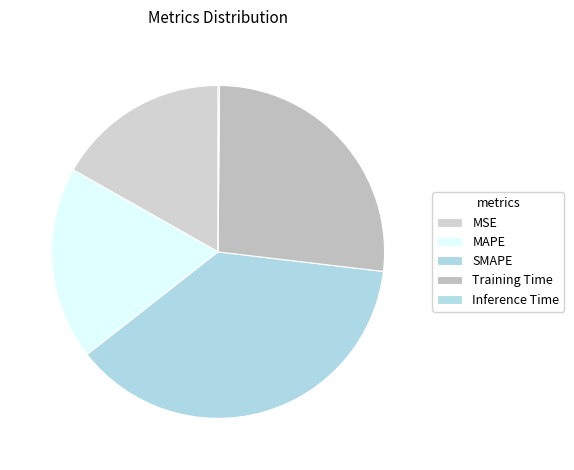

Count the number of slices in the pie.

5